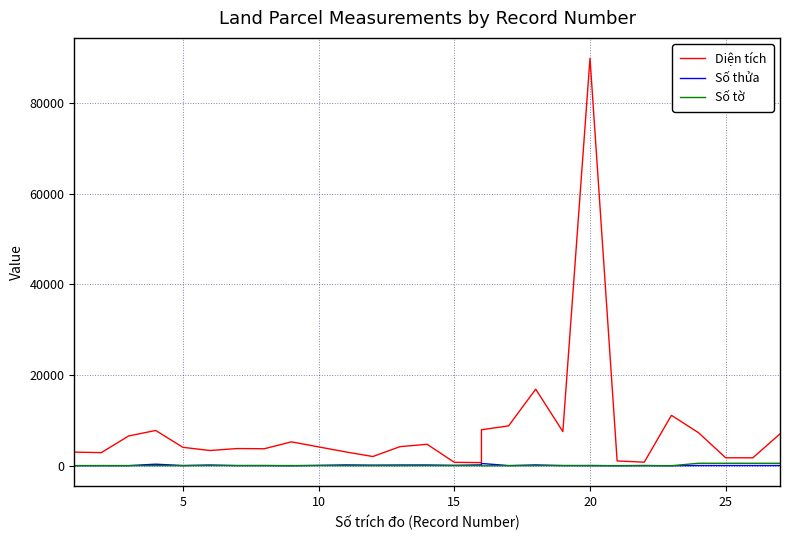

What are all the series names shown in the legend?

Diện tích, Số thửa, Số tờ